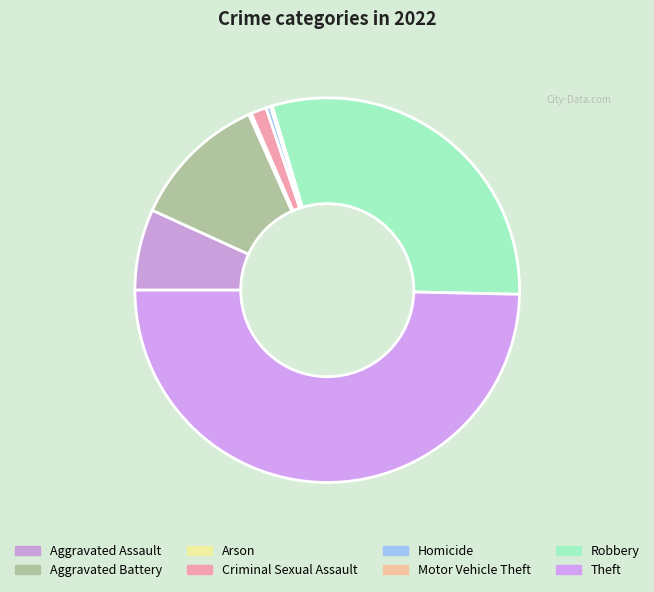

Do Robbery and Motor Vehicle Theft together represent more than half of the pie?

No